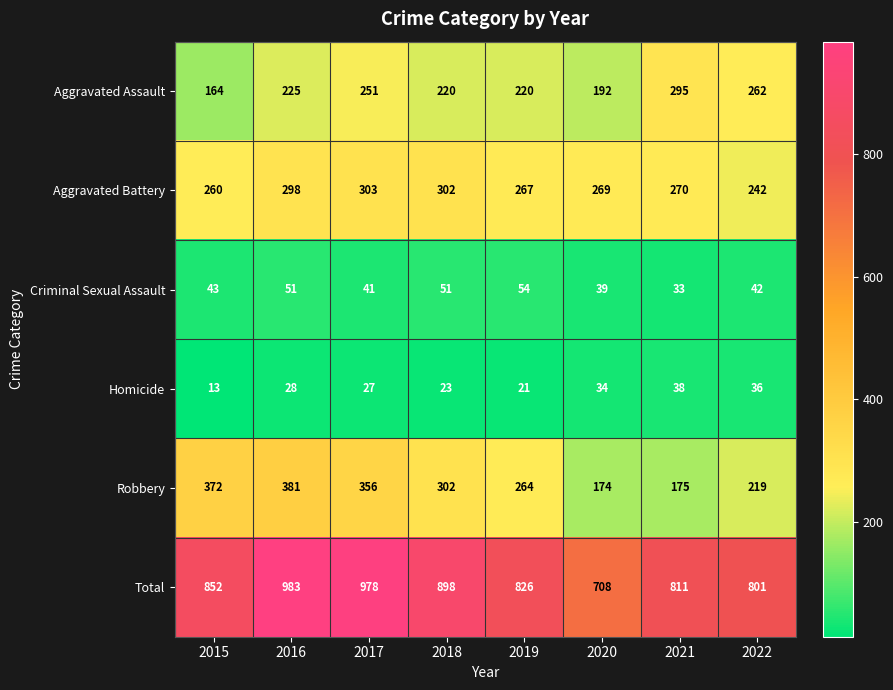

Is it true that Homicide equals 17 at 2017?

False